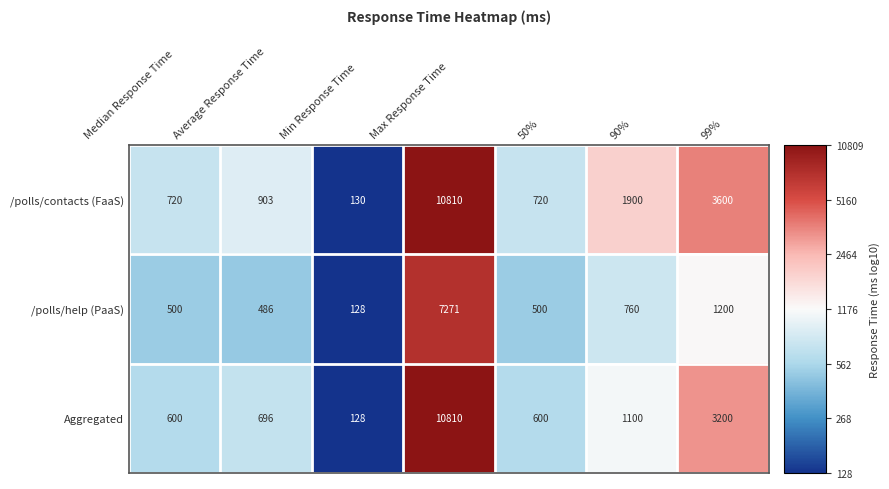

At which category is the sum across all series the highest?

Max Response Time